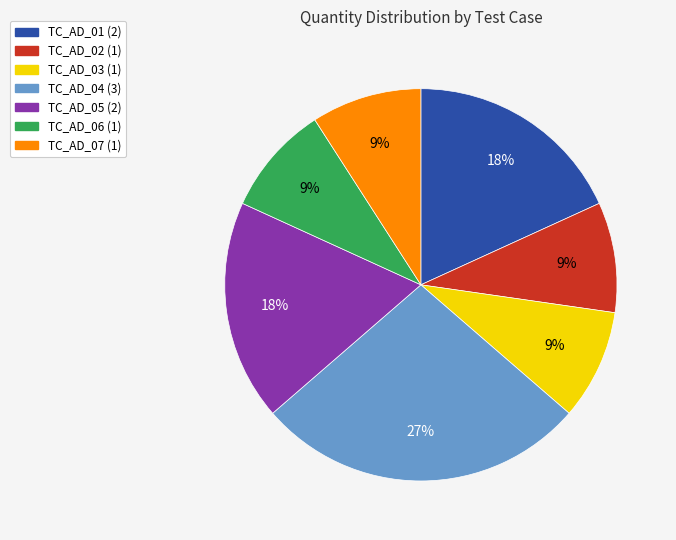

Approximately how many times larger is the value at TC_AD_05 compared to TC_AD_03?

2.0